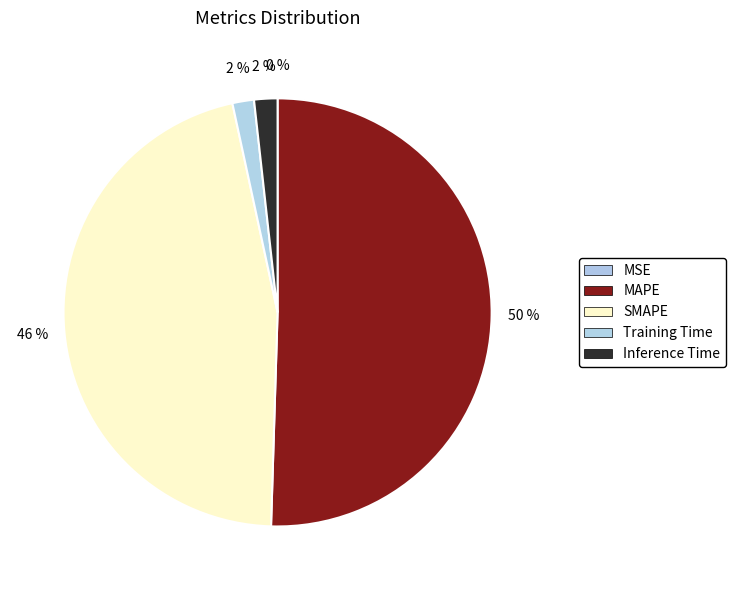

How many segments does this pie chart have?

5